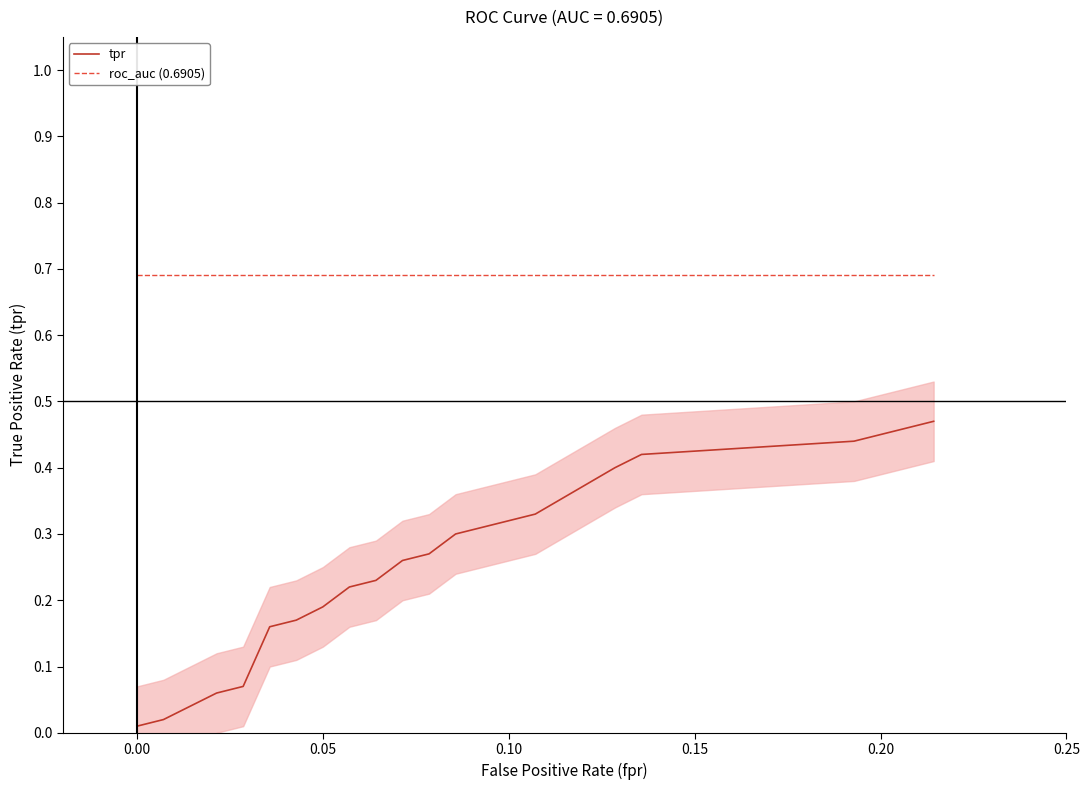

The roc_auc (0.6905) series shows 1.1 at 0.30. True or false?

False